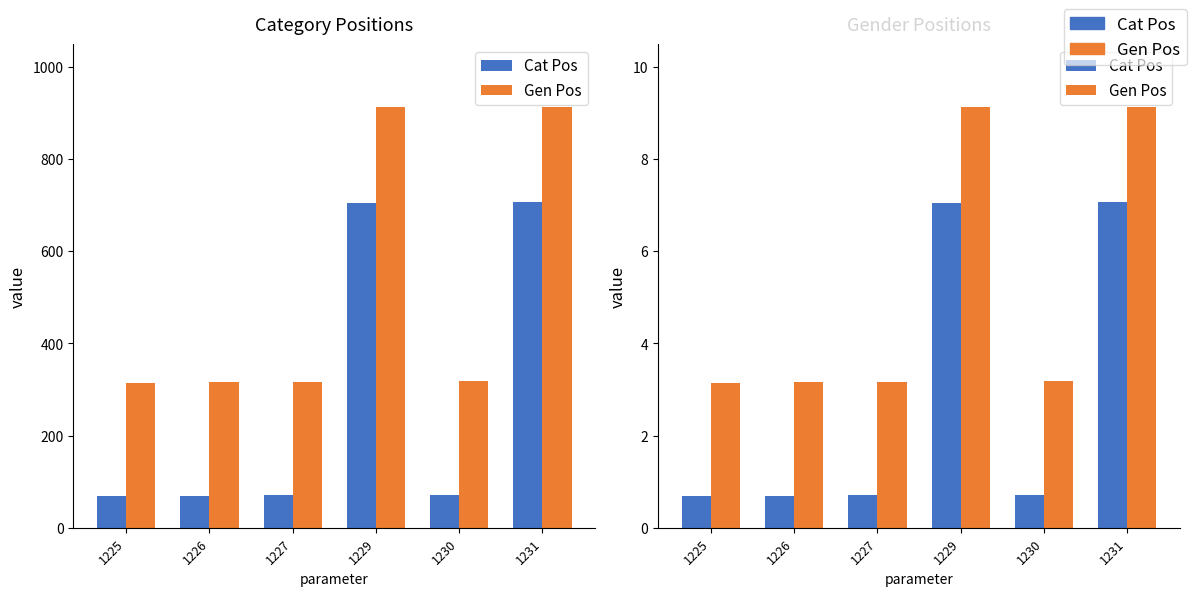

What is the total value across all series at 1229?

16.2